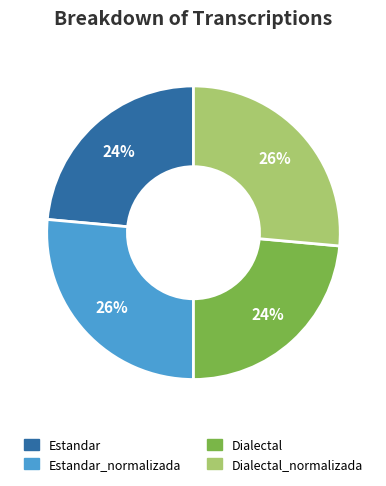

What percentage is the Estandar slice, to the nearest percent?

24%